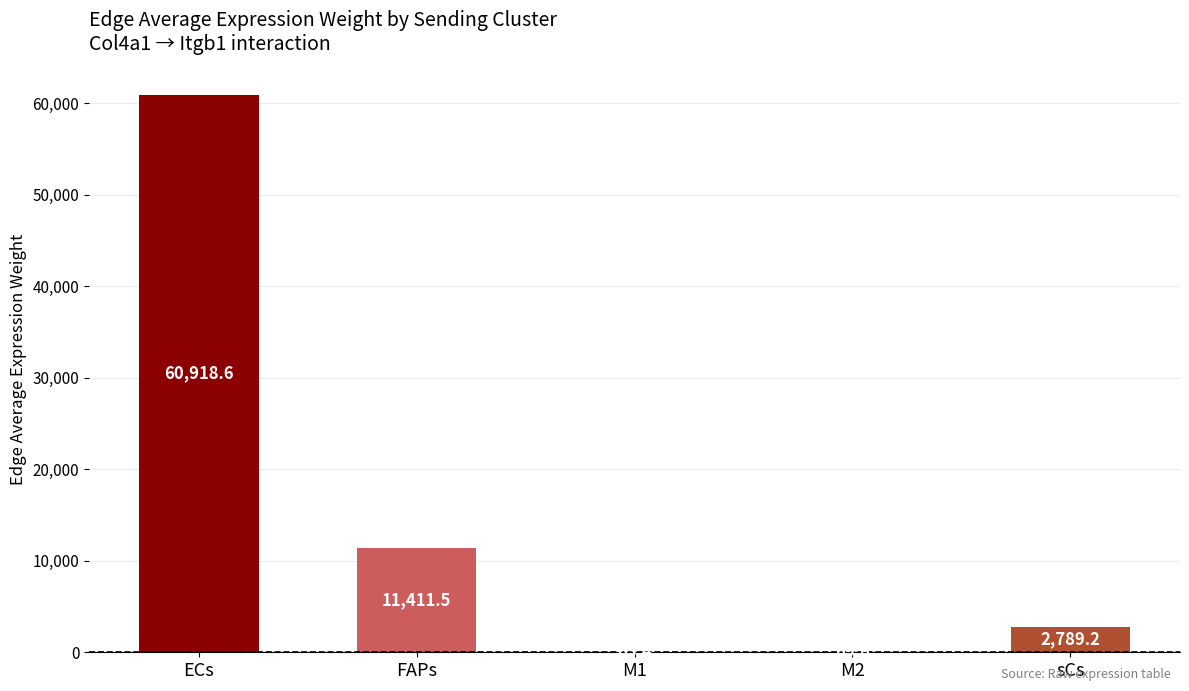

Reading left to right, what are all the values shown in this chart?

60918.6	11411.5	63.4	69.6	2789.2